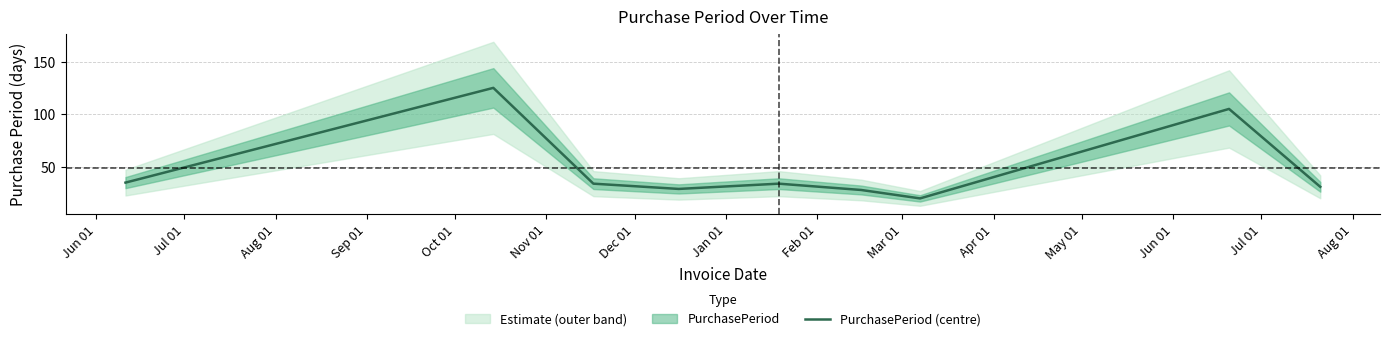

What is the highest value of the PurchasePeriod (centre) series?

125